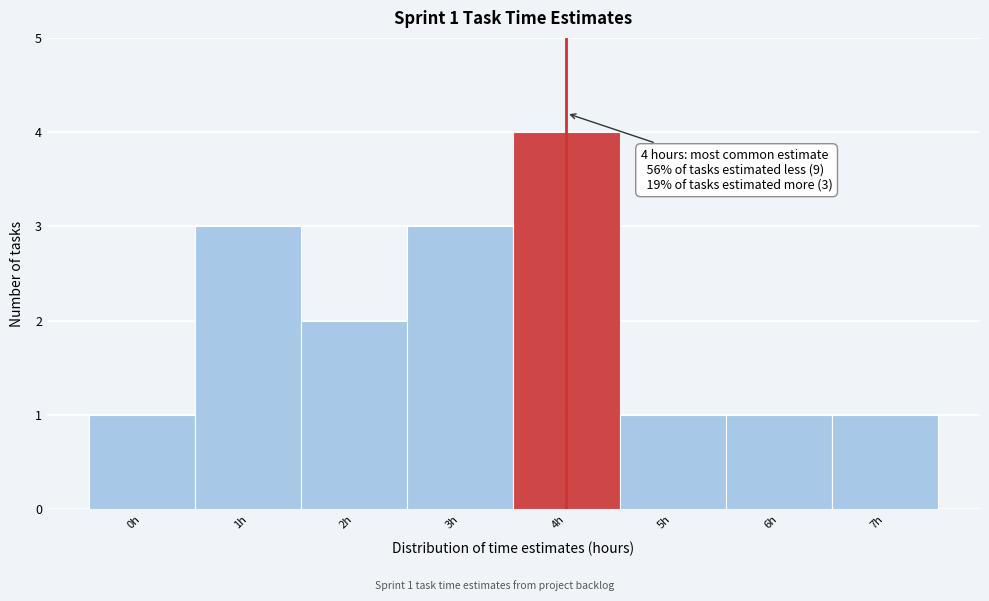

Reading left to right, list all the values displayed in this chart.

1	3	2	3	4	1	1	1